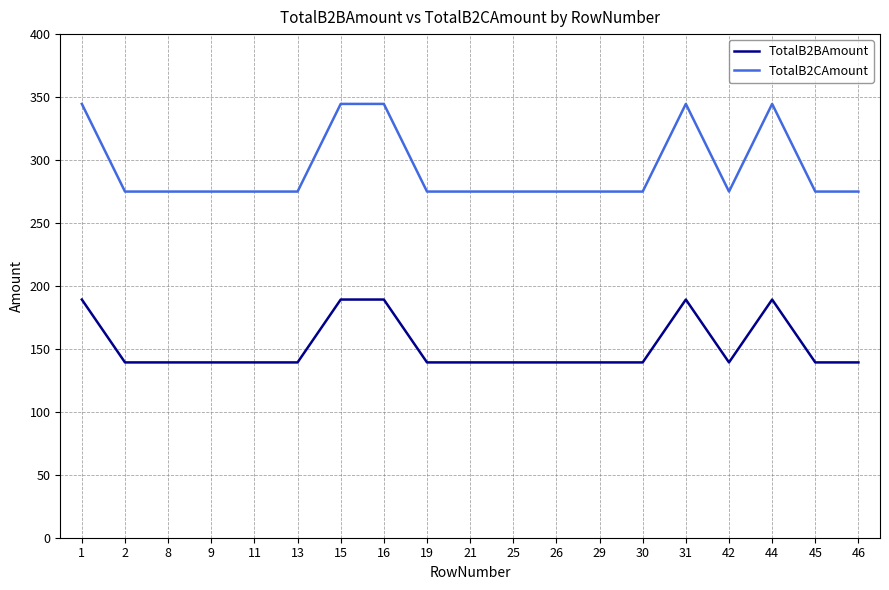

Rank the series by their average value, from lowest to highest.

TotalB2BAmount, TotalB2CAmount